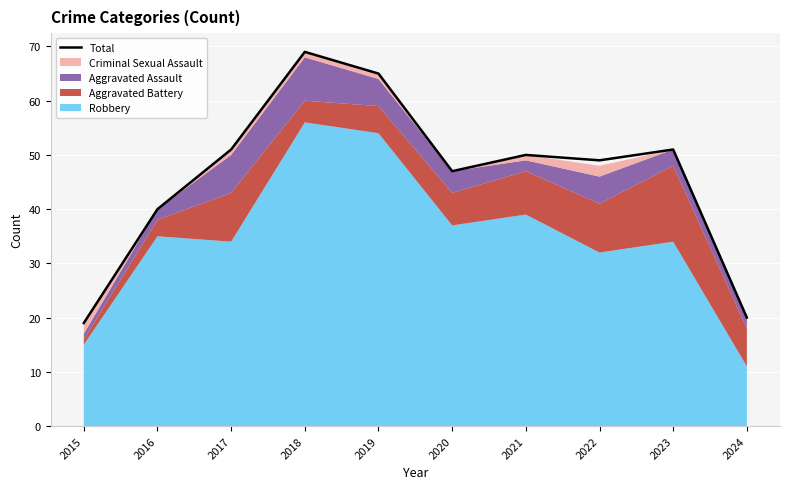

Which has a higher value, 2015 or 2016?

2016